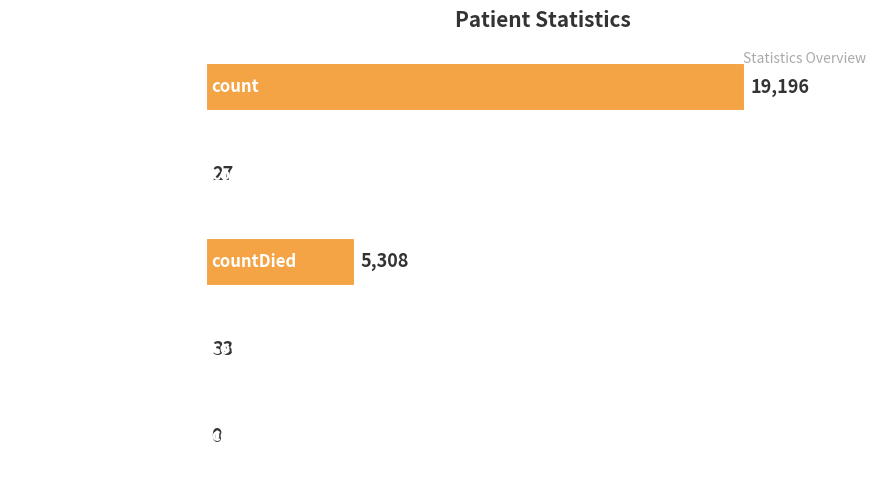

The chart shows a value of 27 at countDistinctHospno. True or false?

True